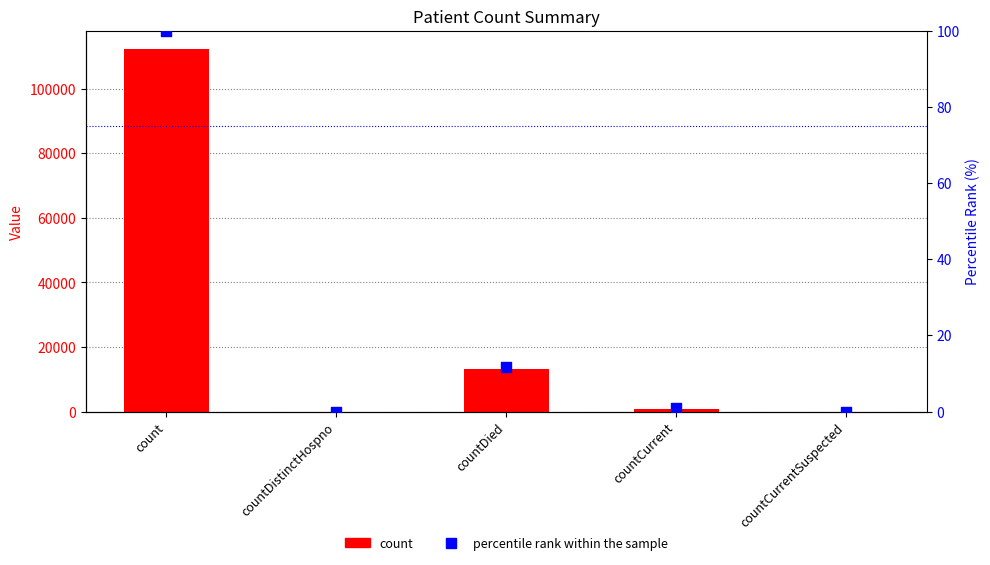

Which series contains the highest Y value?

count